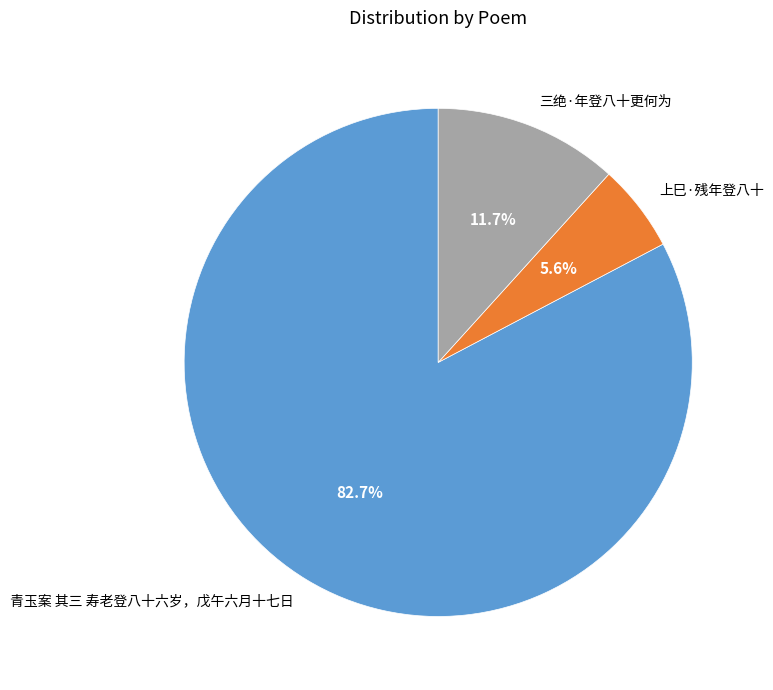

To the nearest percent, what is the difference between the largest and smallest slice percentages?

77%